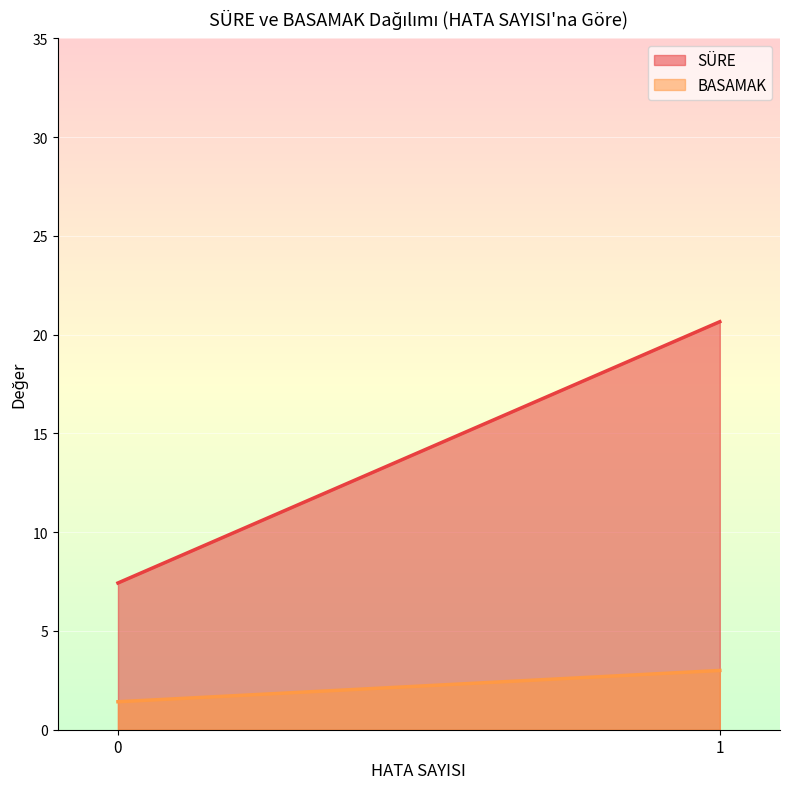

Which series changed the most between 0 and 1?

SÜRE